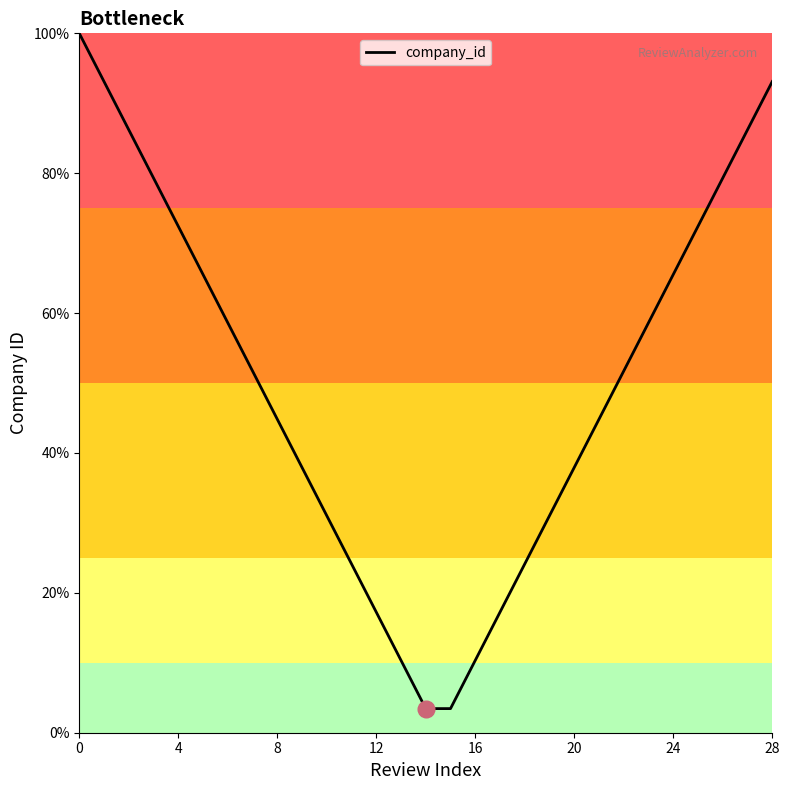

What is the maximum value shown in the chart?

100.0